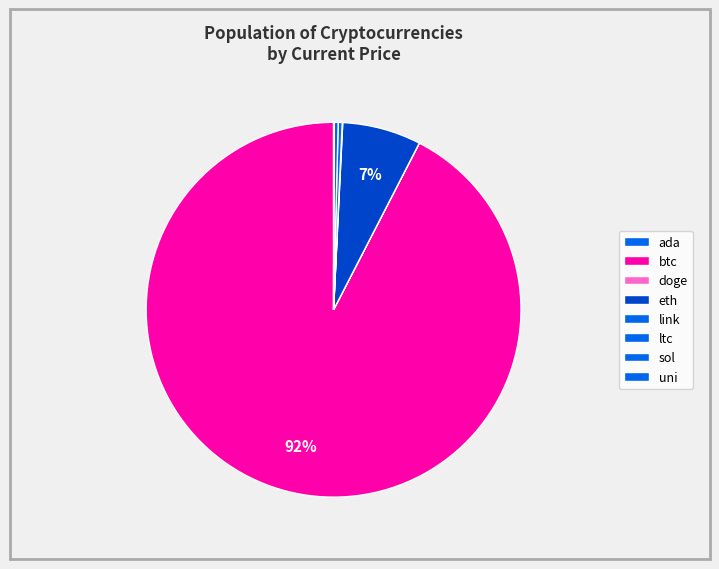

The link slice represents 14% of the pie. True or false?

False